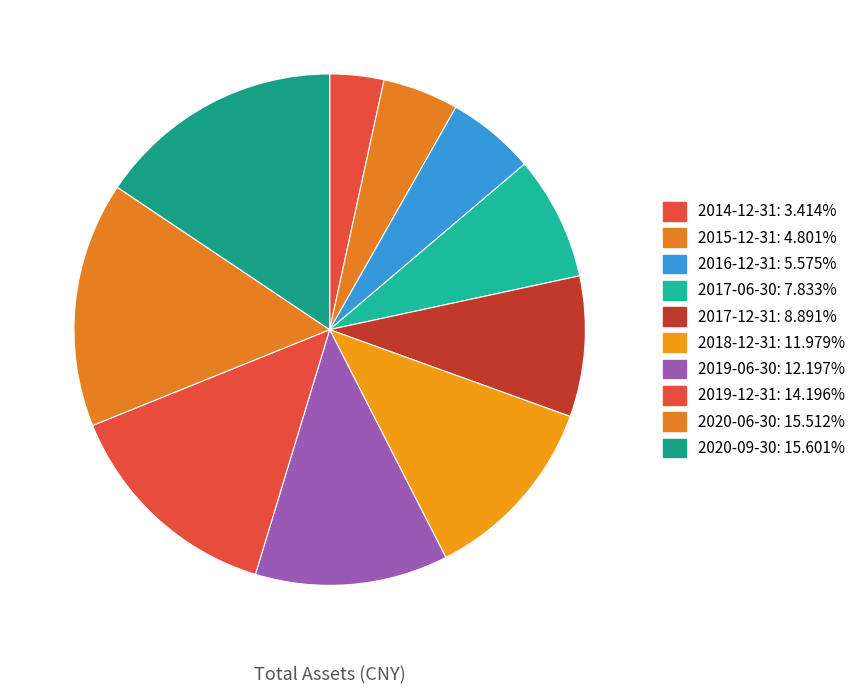

What is the change in value from 2014-12-31 to 2019-12-31?

+587484995.1